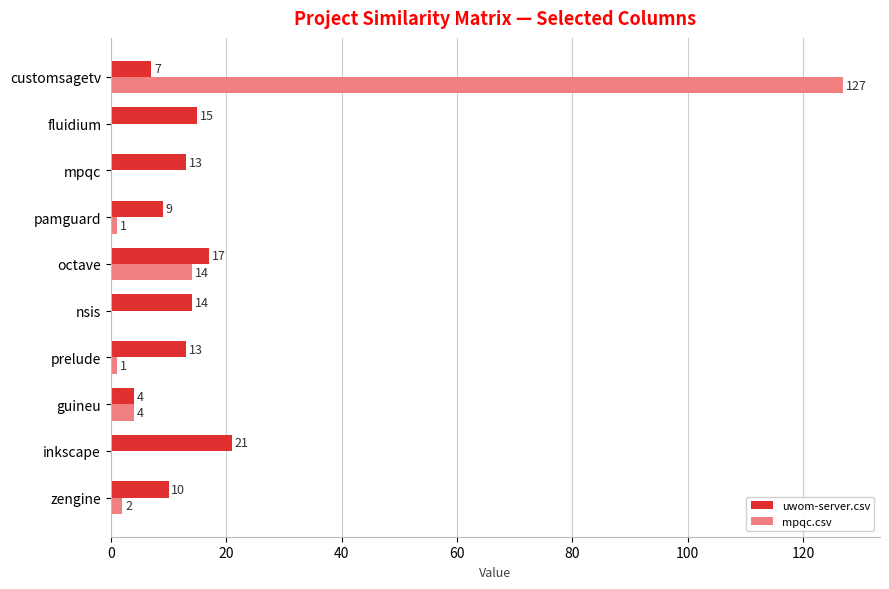

At which label does mpqc.csv reach its peak?

customsagetv